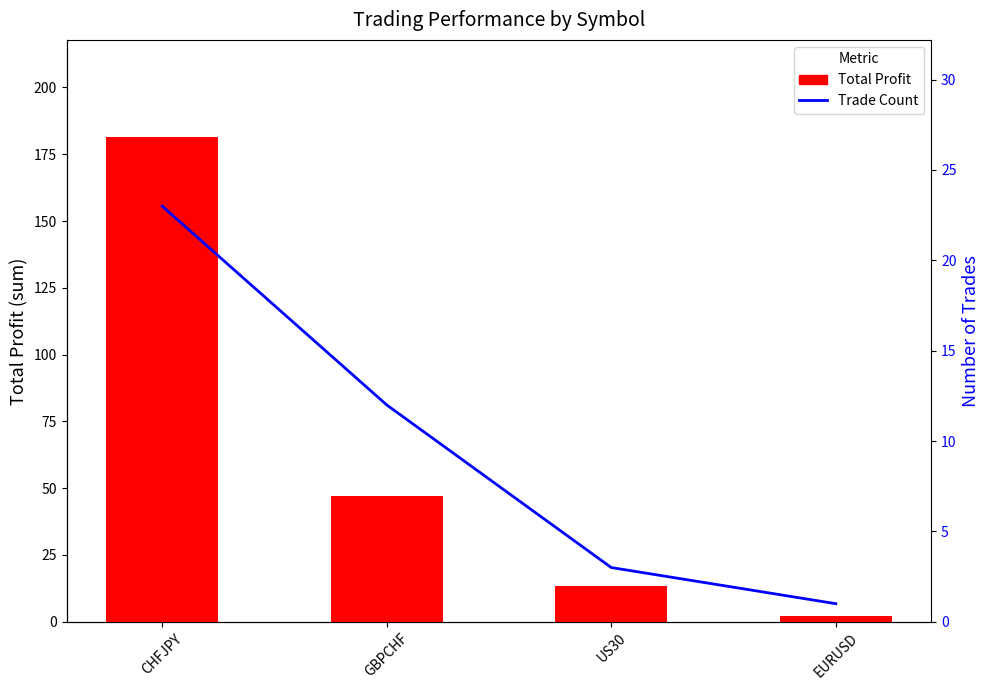

Reading left to right, what are all the values shown in this chart?

Total Profit by Symbol: 181.5	47.2	13.4	2.0
Trade Count by Symbol: 23.0	12.0	3.0	1.0